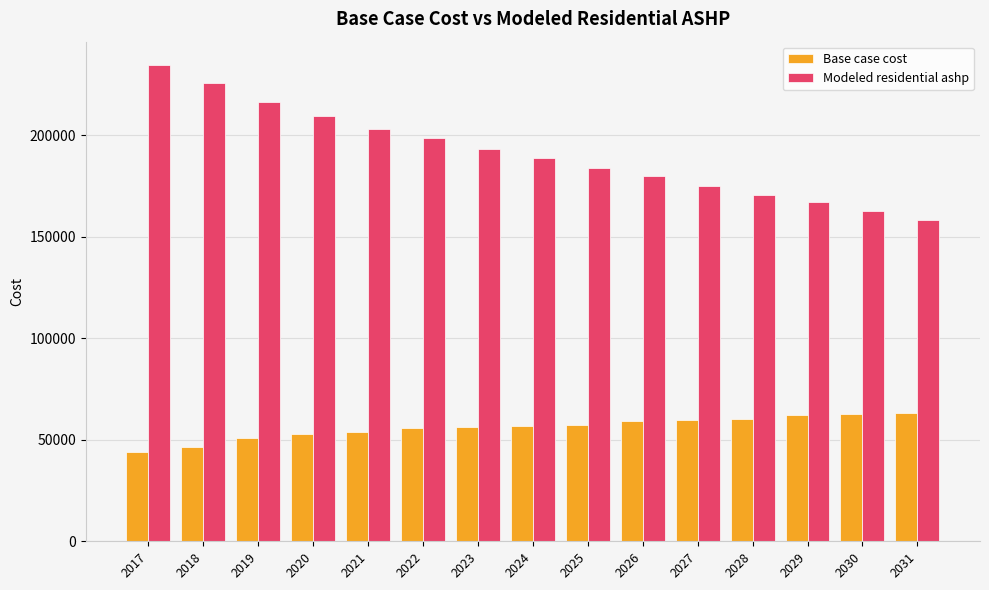

Count the number of categories in the chart.

15